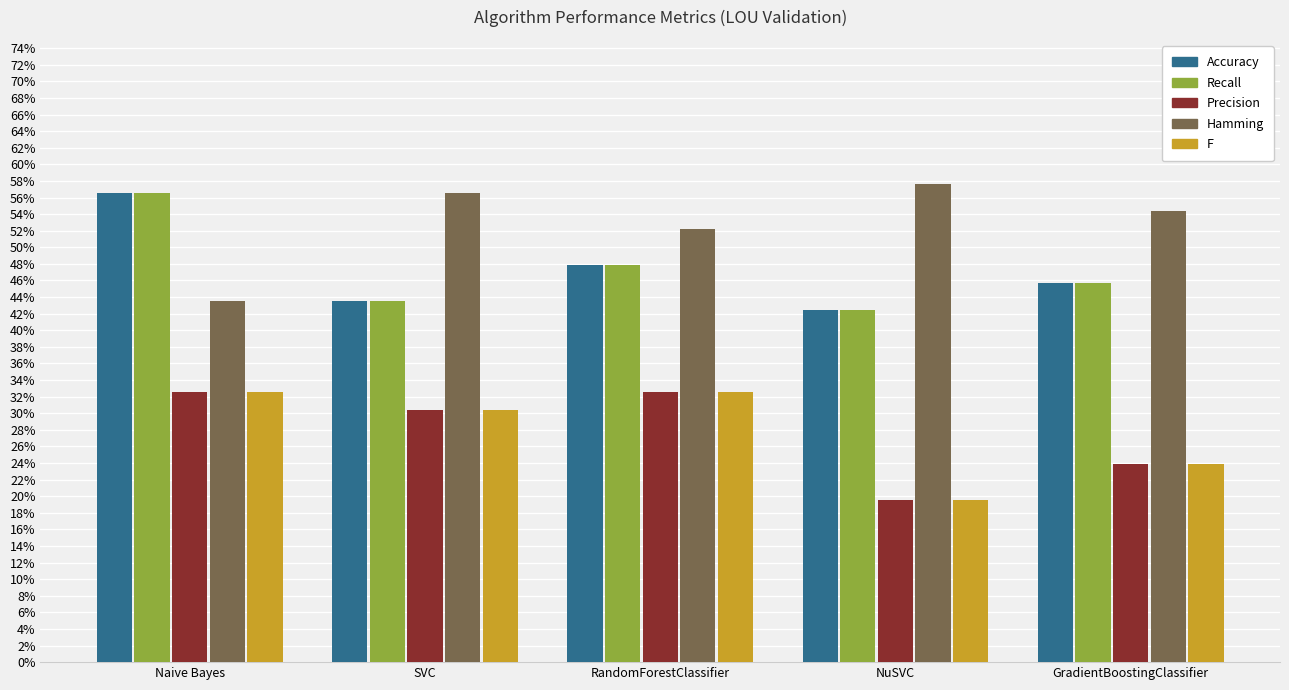

What are all the series names shown in the legend?

Accuracy, Recall, Precision, Hamming, F